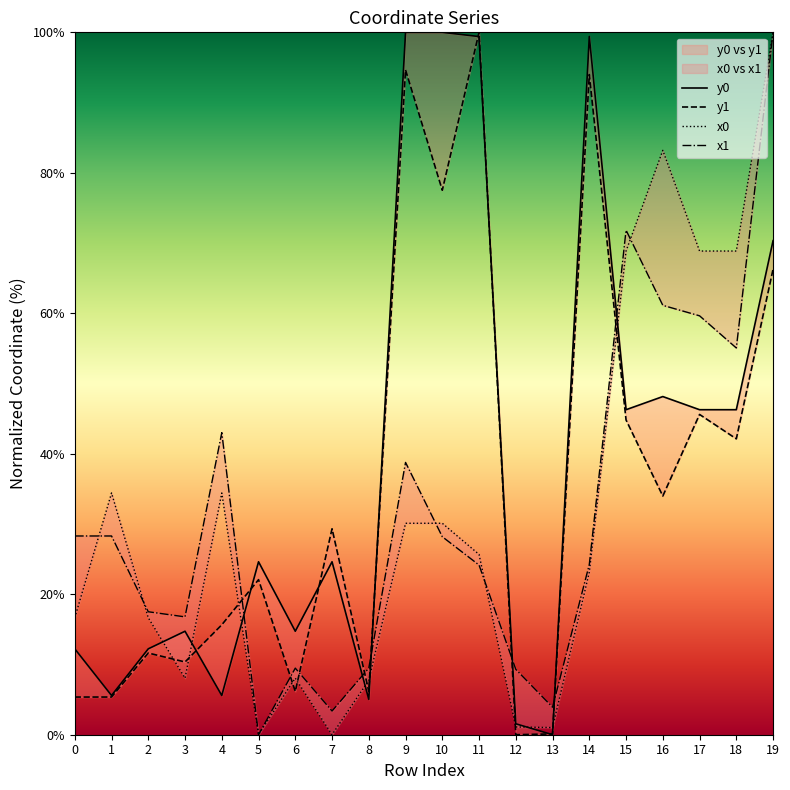

Where is the first local minimum for x1?

3